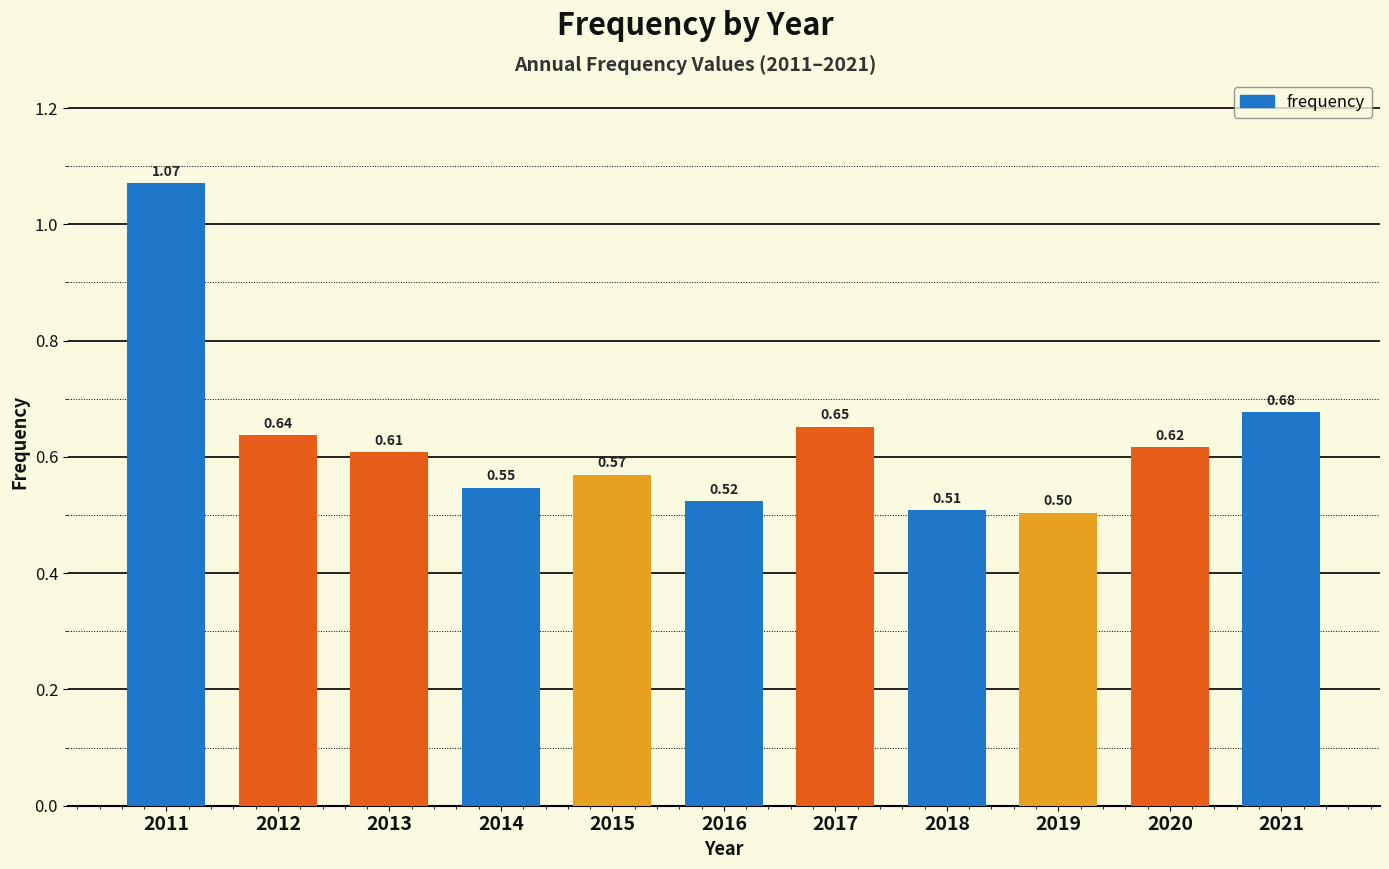

Rank the categories by value from highest to lowest.

2011, 2021, 2017, 2012, 2020, 2013, 2015, 2014, 2016, 2018, 2019